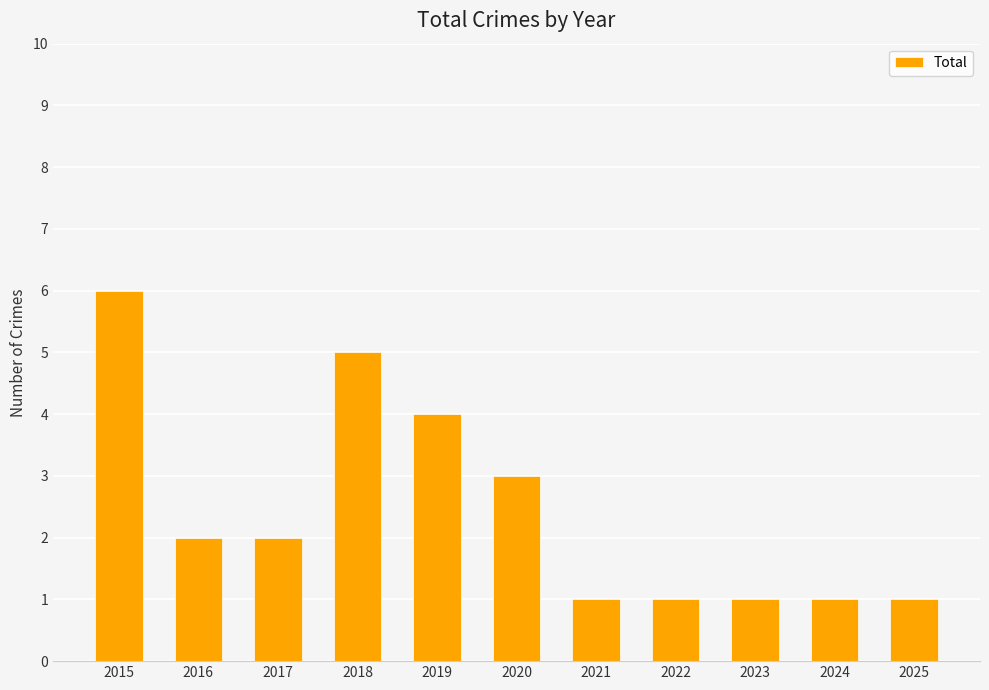

What is the difference between the second highest and minimum values?

4